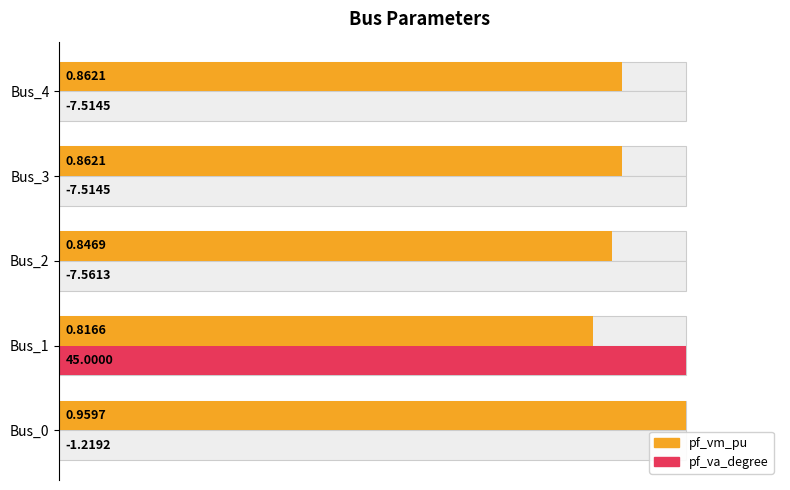

What is the value of the pf_vm_pu bar at the 2nd from the left?

0.9